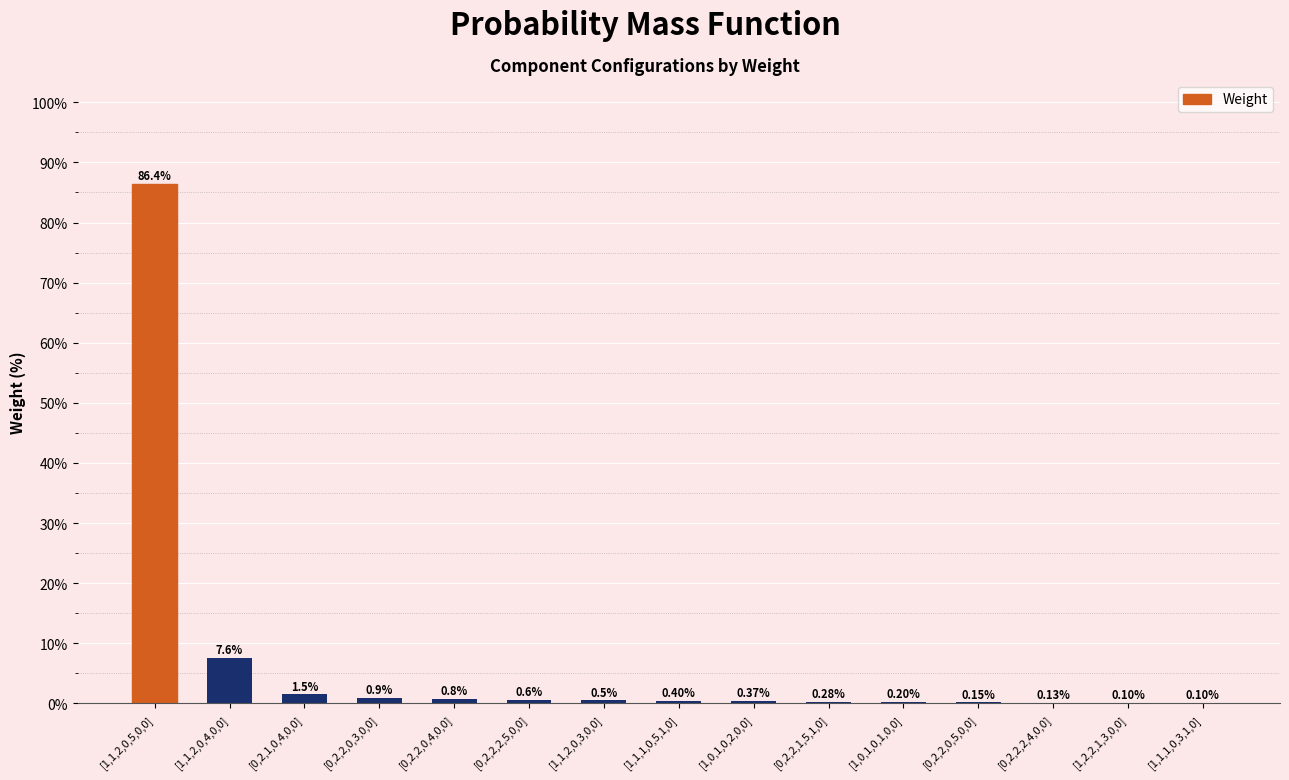

What is the sum of all values?

100.0